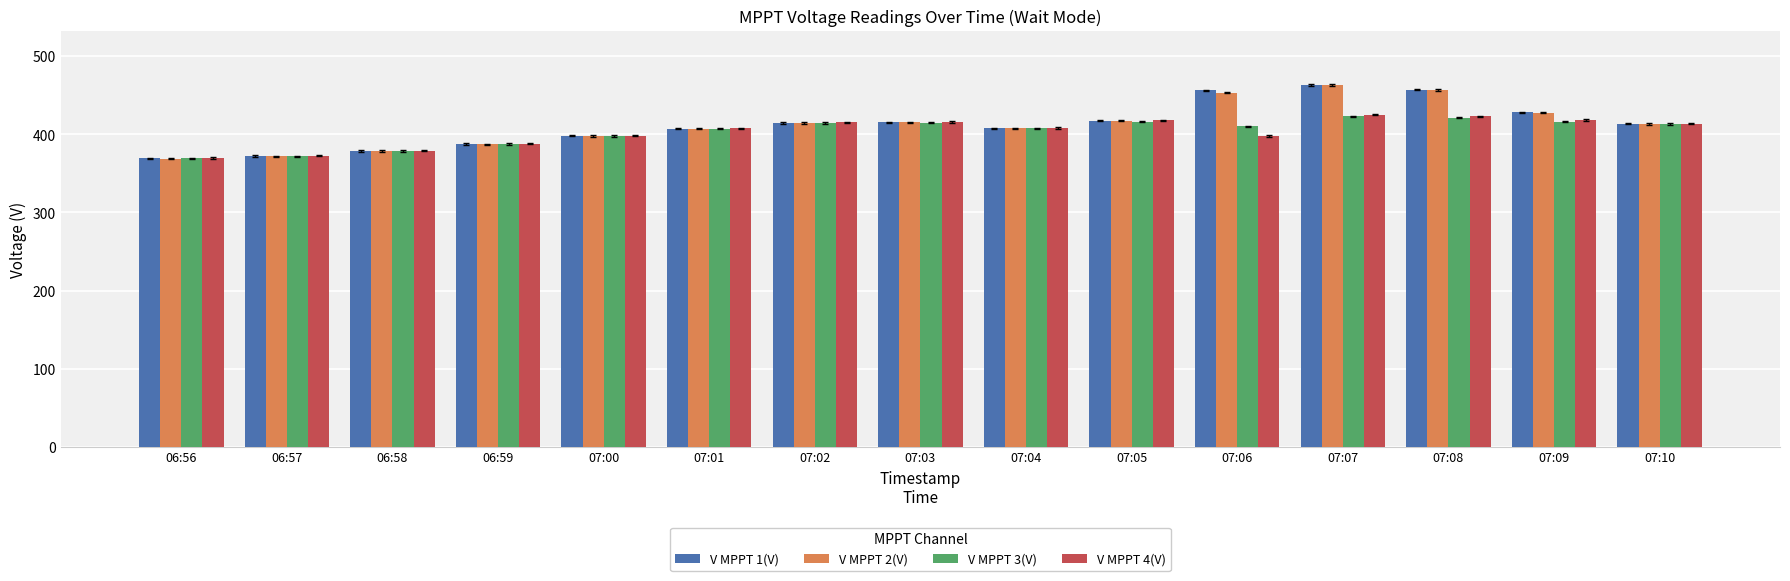

Which series has the largest range (max minus min)?

V MPPT 2(V)